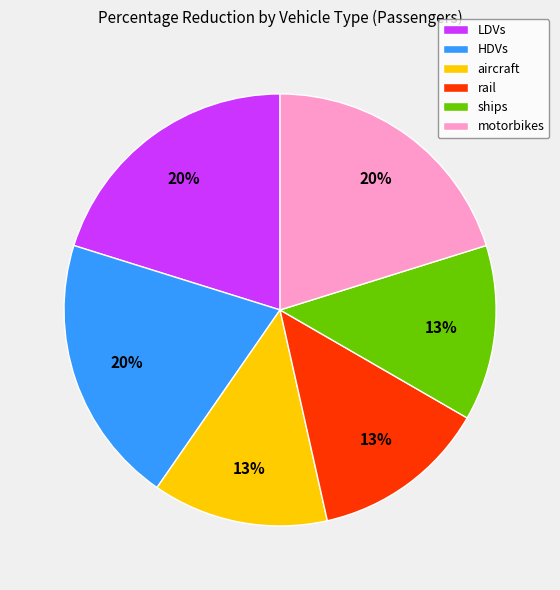

How many segments does this pie chart have?

6